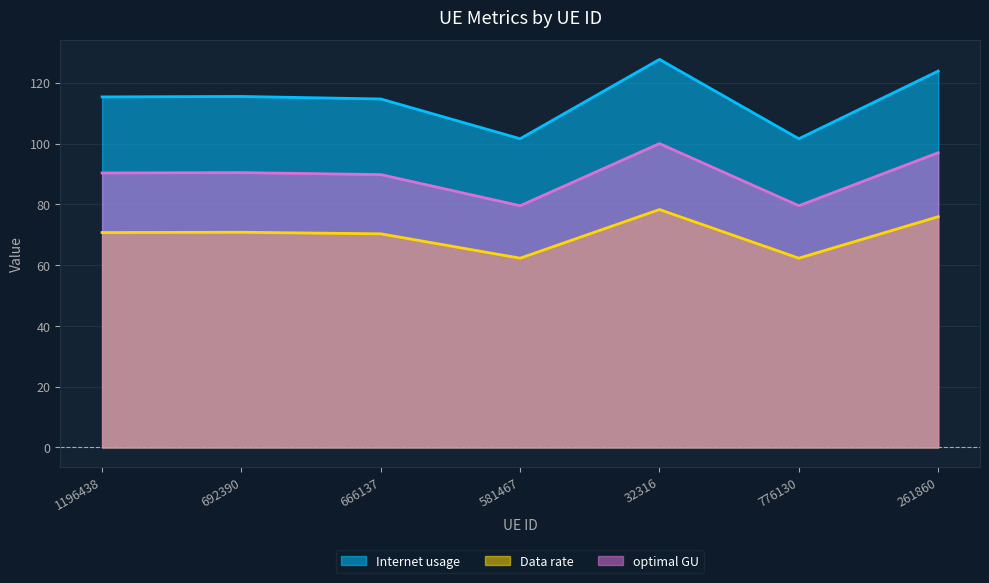

What is the difference between the maximum and minimum values in the optimal GU series?

20.4